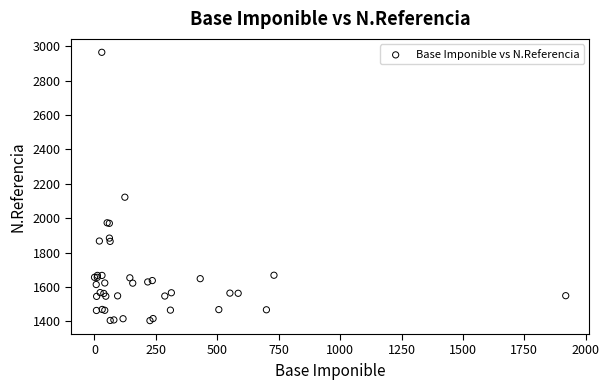

What Y value in the scatter plot is closest to 2184?

2122